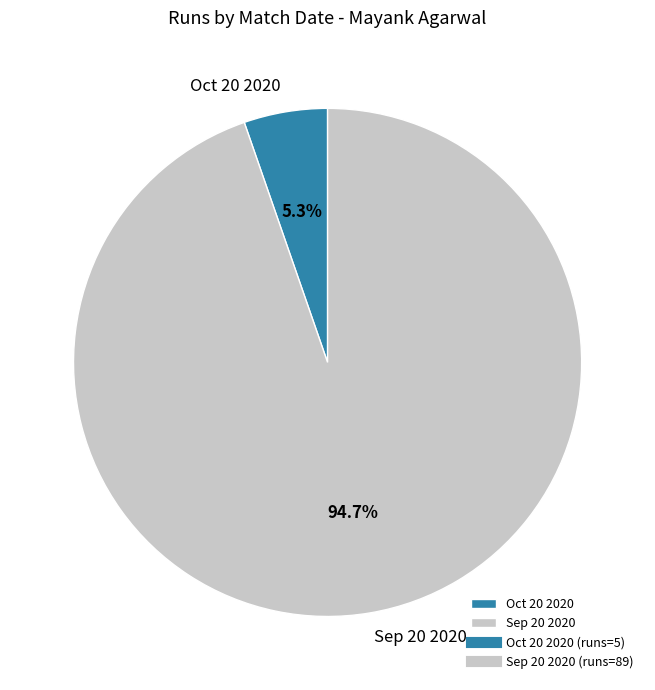

Which has a higher value, Oct 20 2020 or Sep 20 2020?

Sep 20 2020